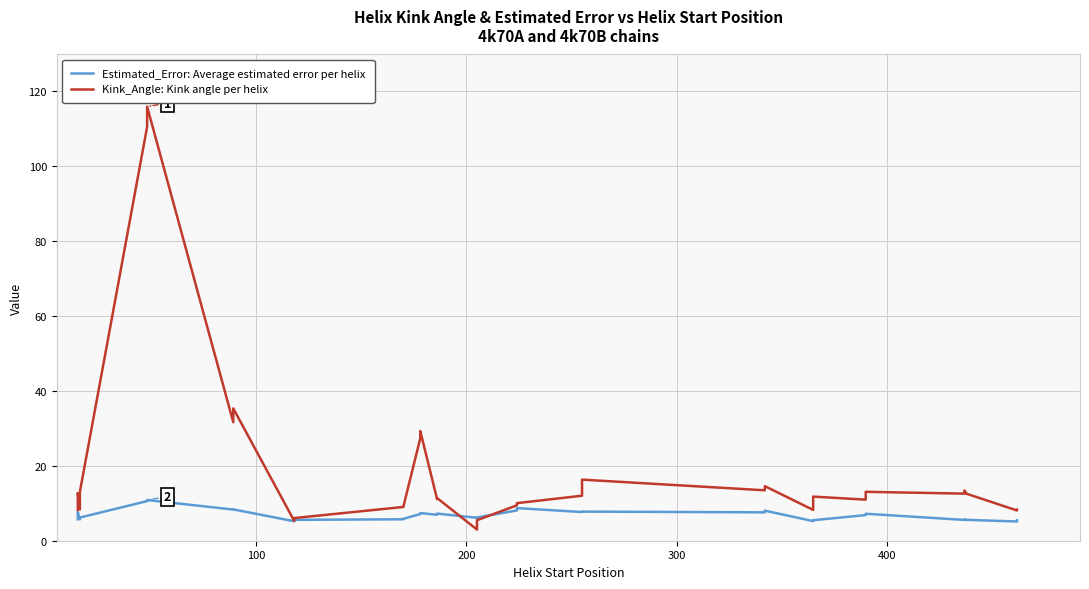

What is the difference between the maximum and minimum values in the Estimated_Error: Average estimated error per helix series?

5.7